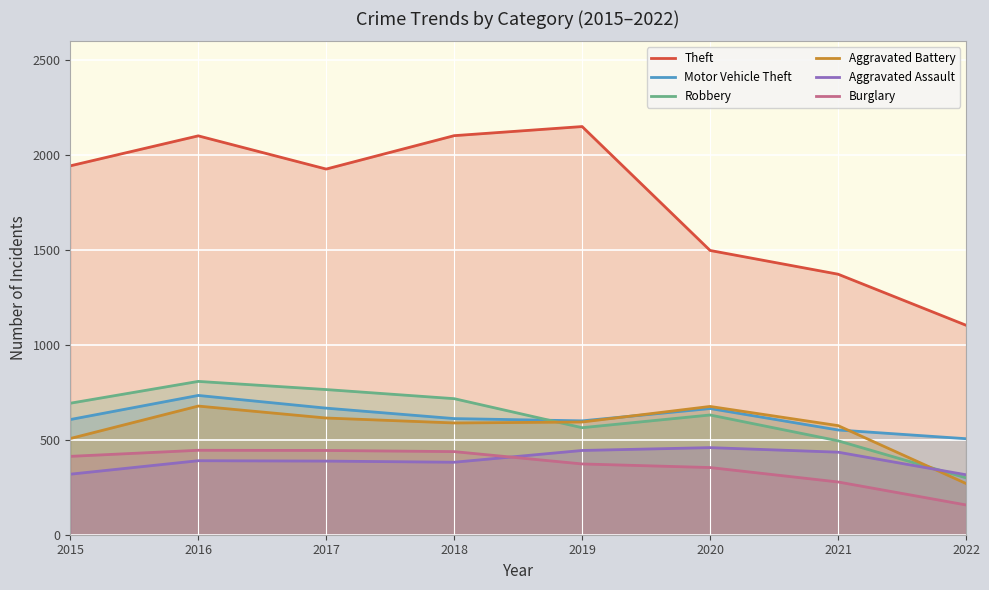

What are all the series names shown in the legend?

Theft, Motor Vehicle Theft, Robbery, Aggravated Battery, Aggravated Assault, Burglary